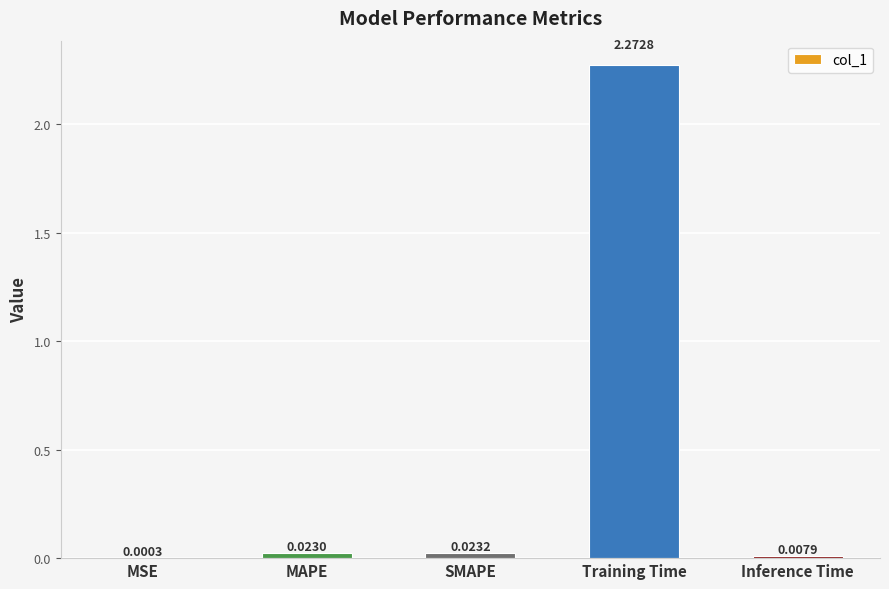

At which label is the value closest to 1?

SMAPE